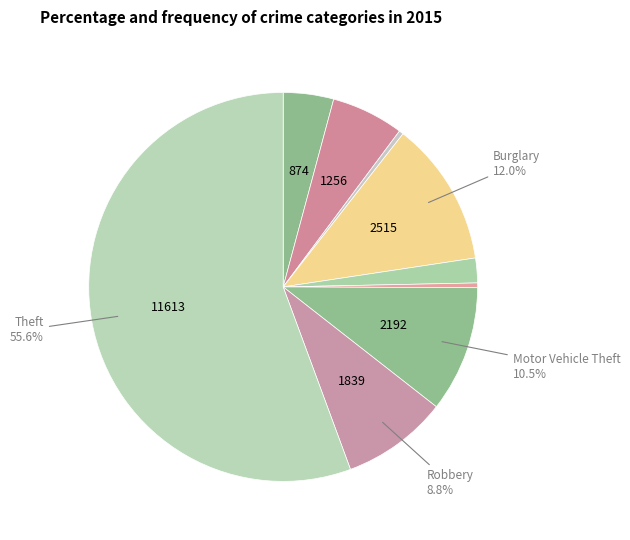

Count the number of slices in the pie.

9